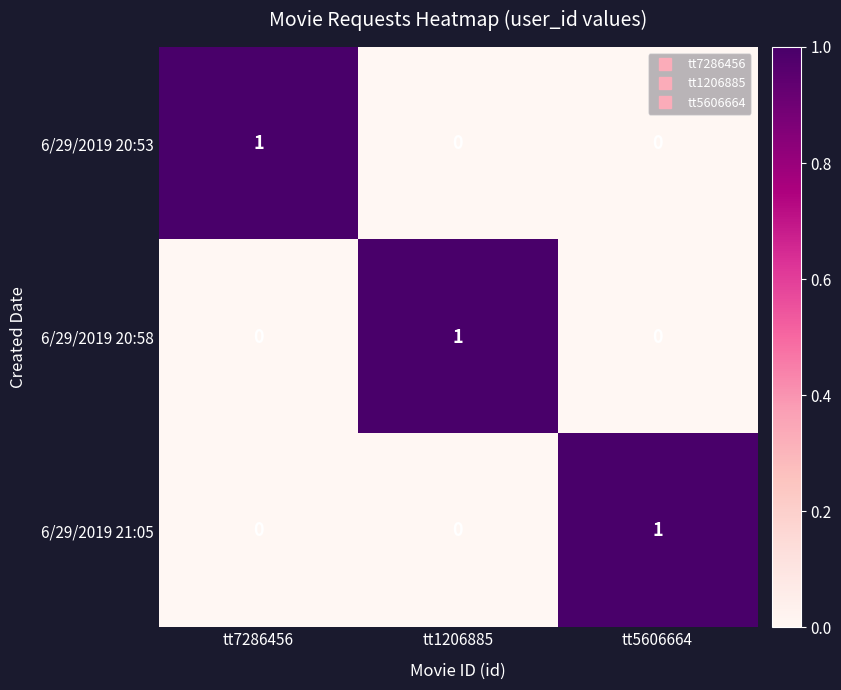

True or false: 6/29/2019 20:53 has a value of 0 at tt1206885.

True